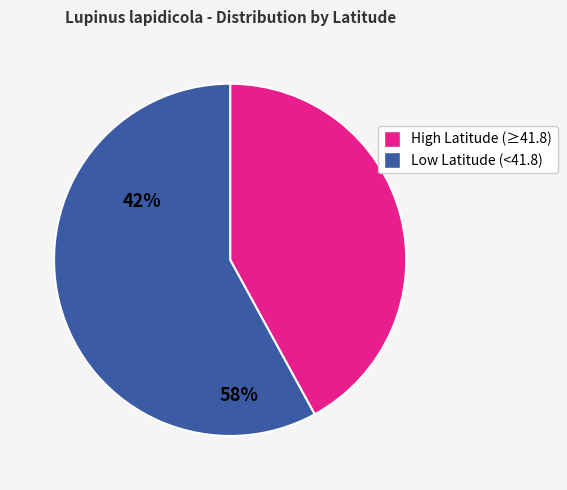

How many segments does this pie chart have?

2